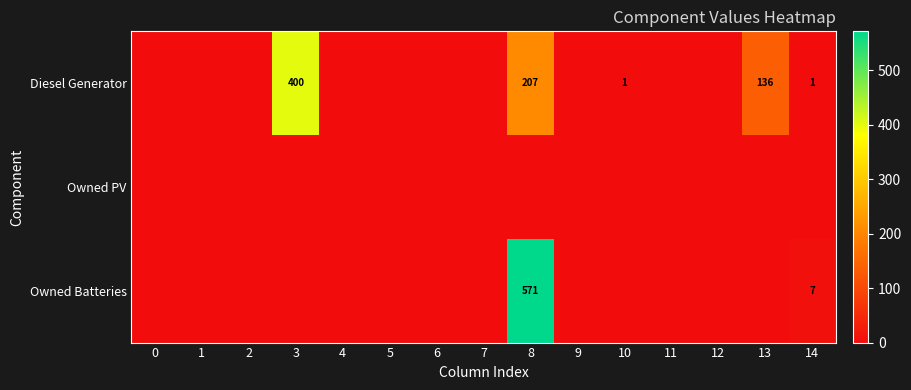

What is the total value across all series at 3?

400